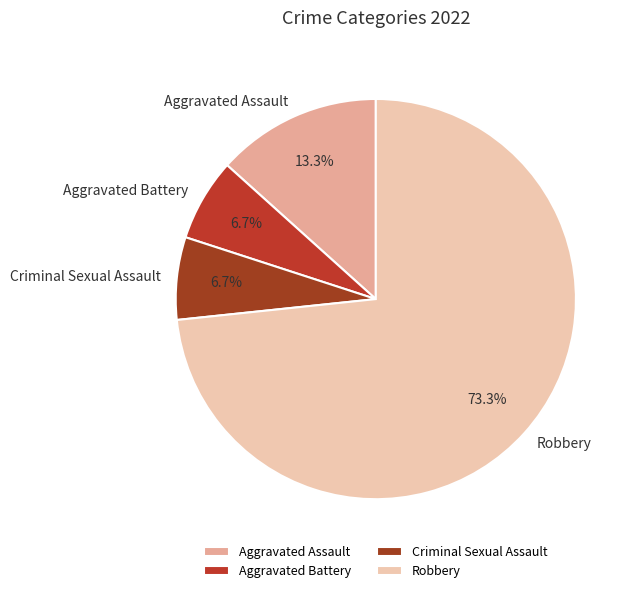

Does Aggravated Assault represent more than half of the total?

No